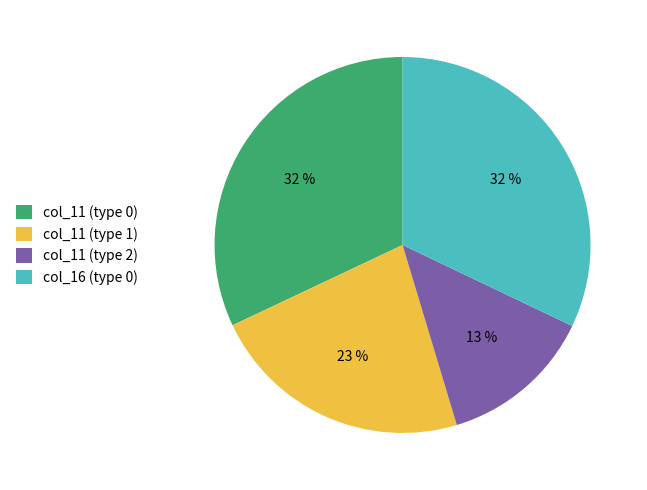

To the nearest percent, what is the difference between the largest and smallest slice percentages?

19%